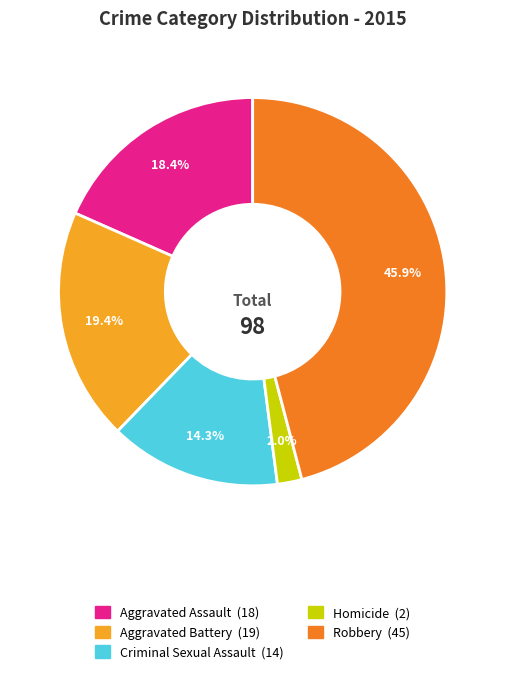

What percentage is NOT represented by Aggravated Assault?

81.6%